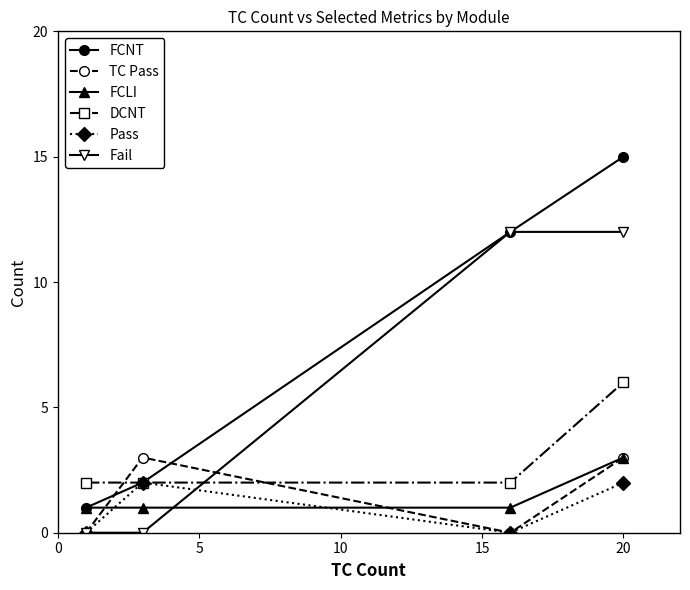

Is this an area chart (filled region under the line)?

No